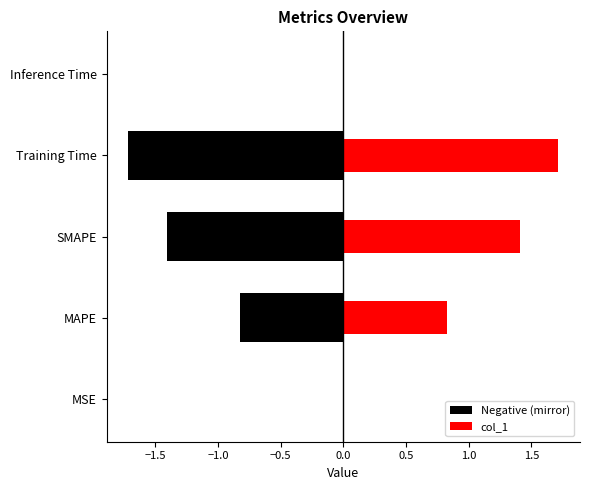

Reading left to right, what are all the values shown in this chart?

0.0	0.8	1.4	1.7	0.0